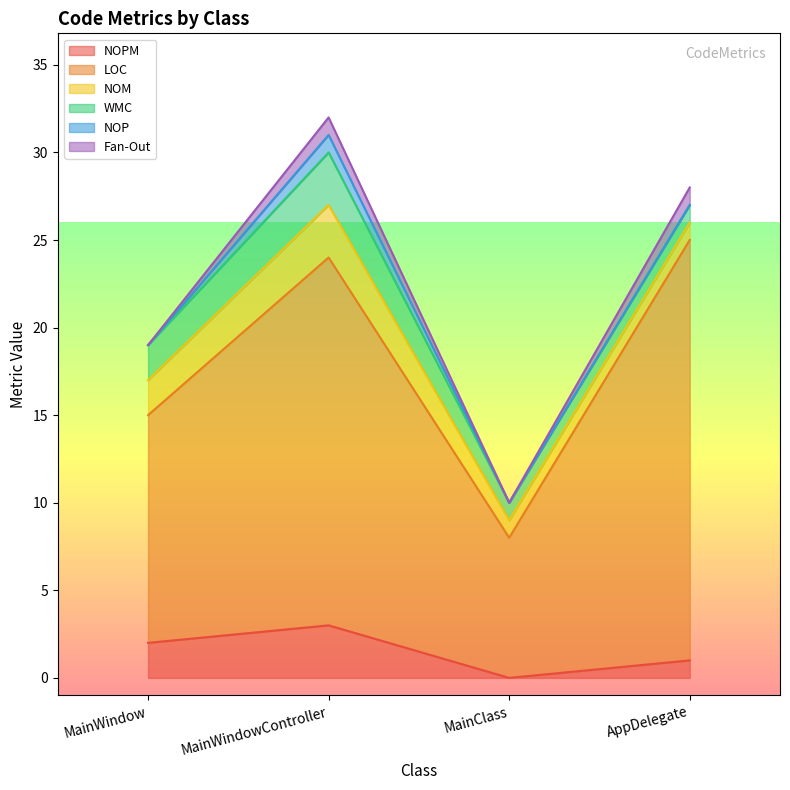

What position from the left is MainWindow?

1